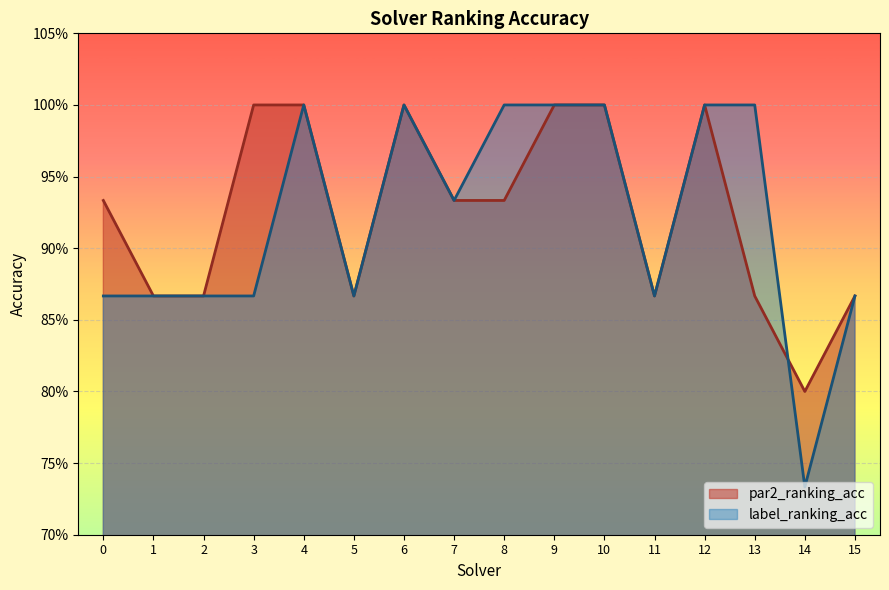

Between 8 and 2, which is larger?

8